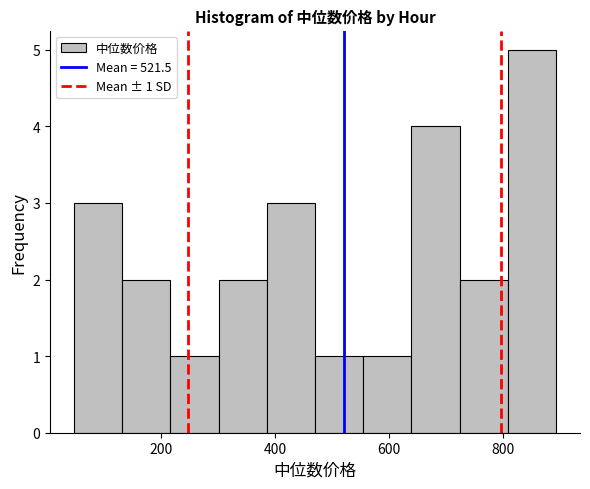

Over which range of the x-axis is the bar tallest?

800 to 900